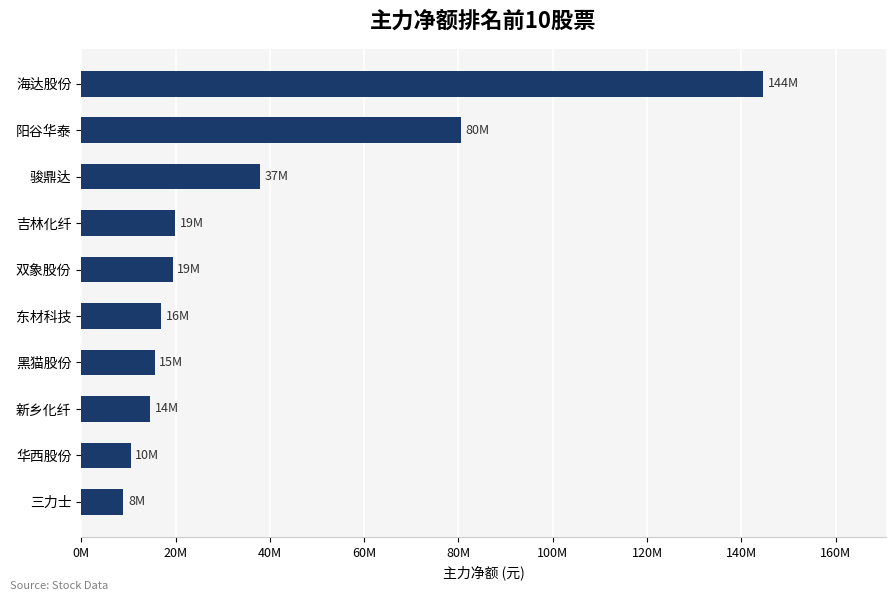

Does the chart contain any negative values?

No